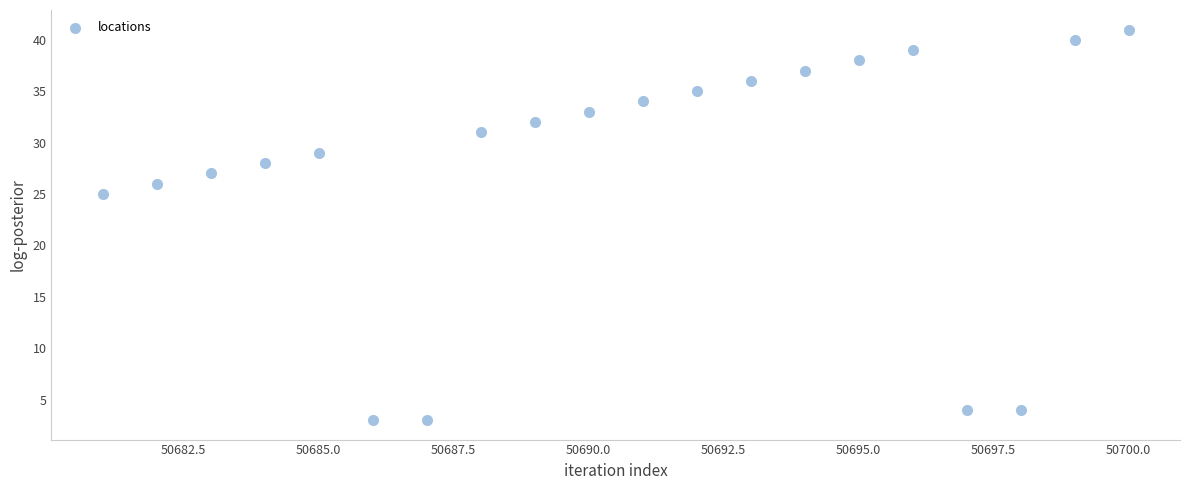

What Y value in the scatter plot is closest to 22?

25